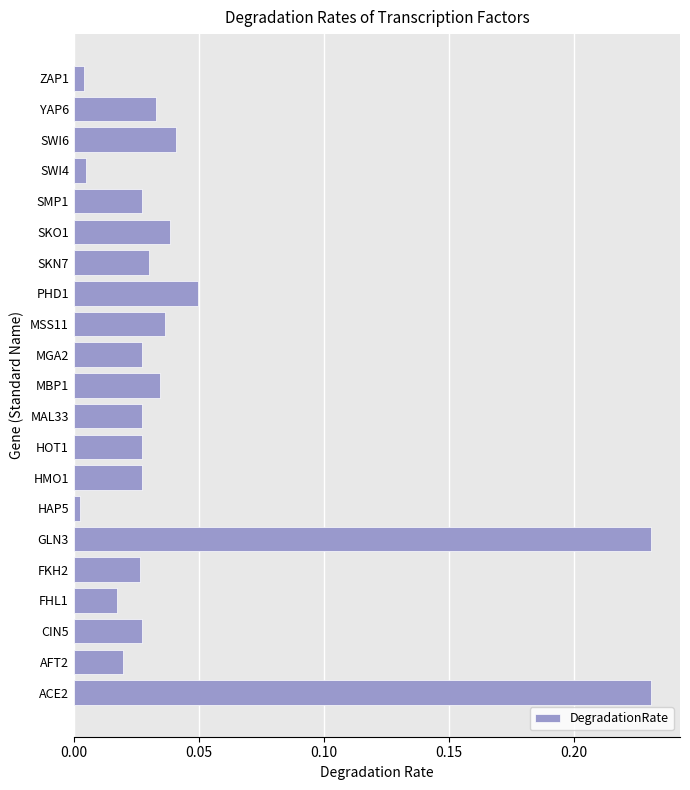

The chart shows a value of 0.0 at SWI6. True or false?

True